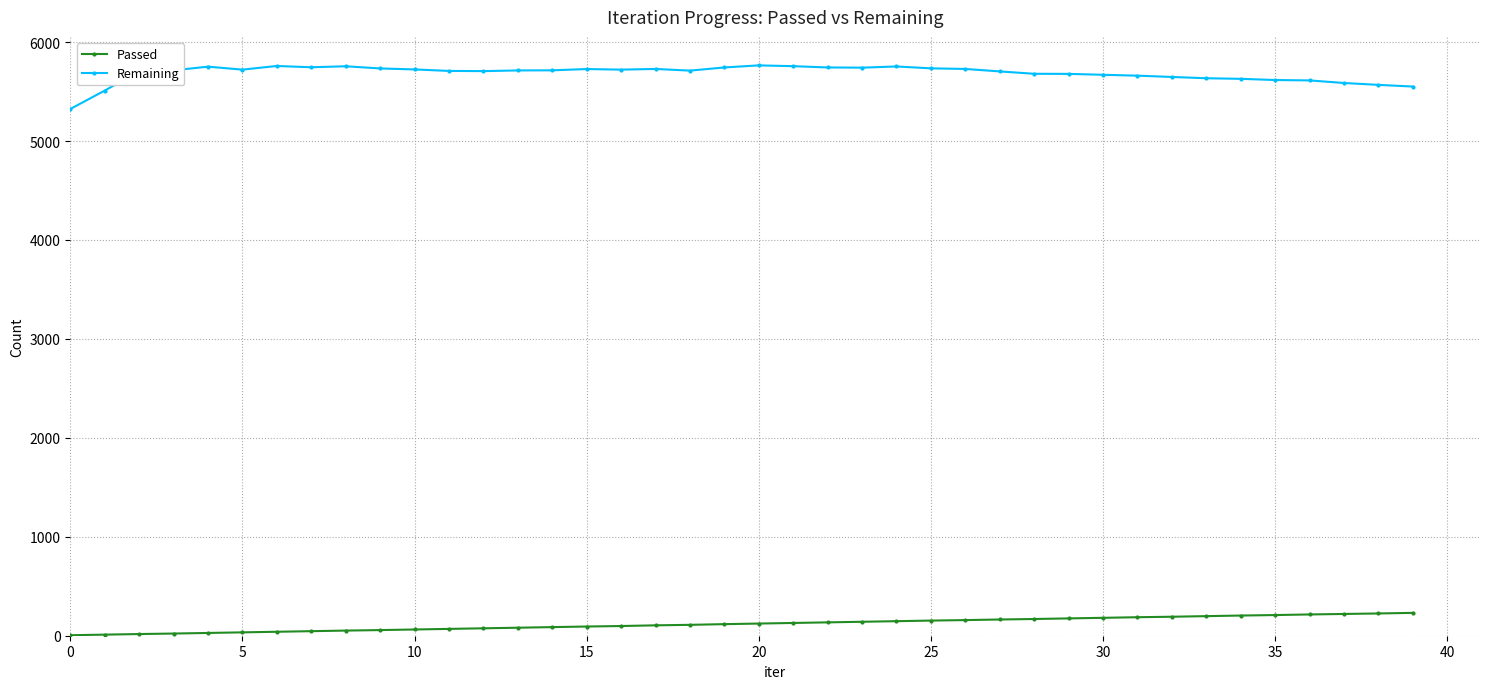

What is the sum of all Passed values?

4766